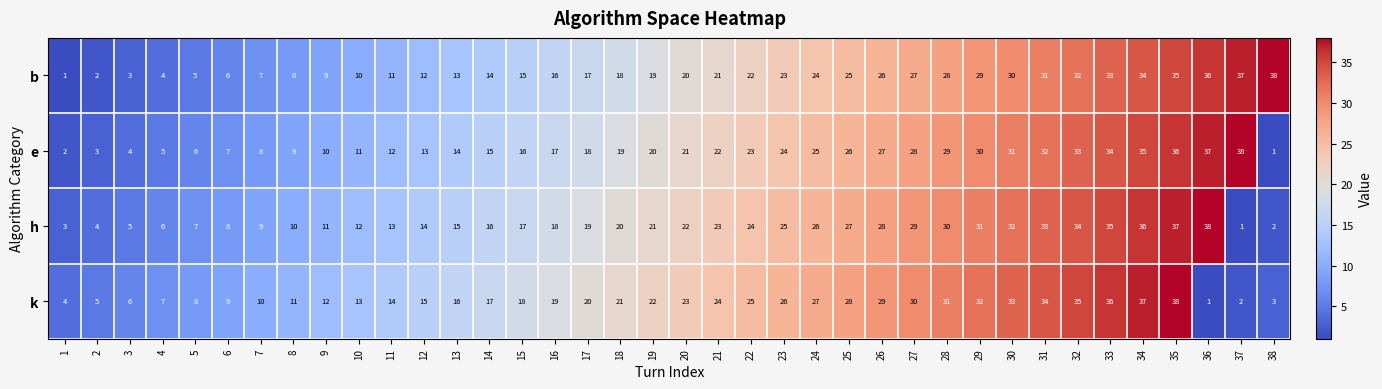

Rank the series at 6 from highest to lowest value.

k, h, e, b